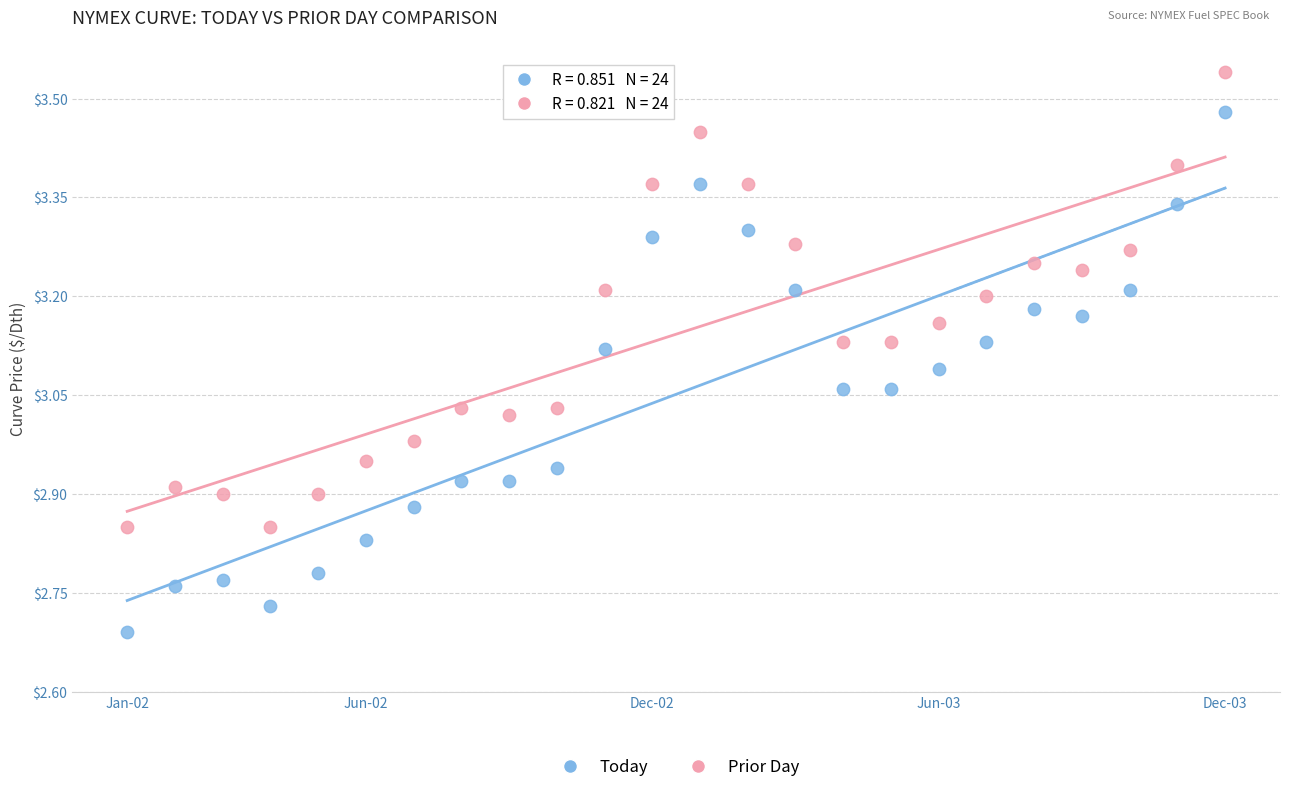

Which series has the largest Y range (max minus min)?

Today